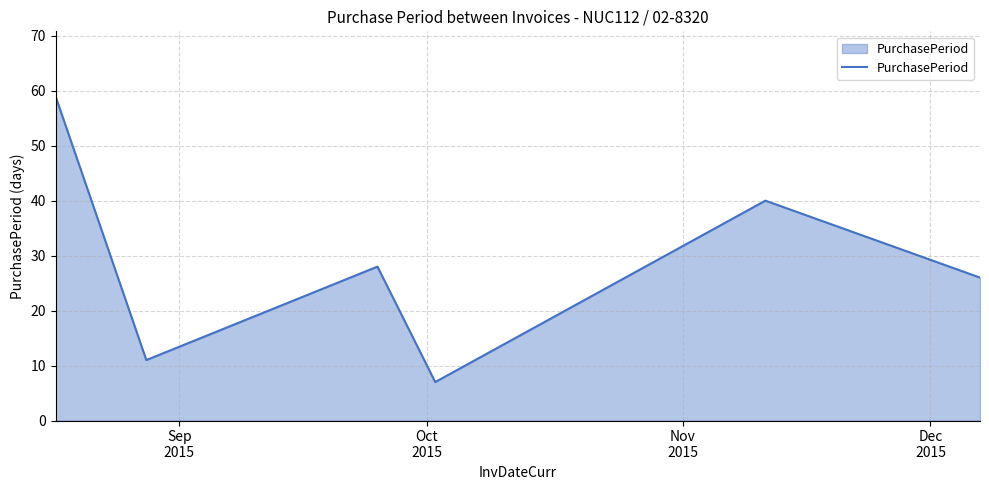

What is the greatest value displayed?

59